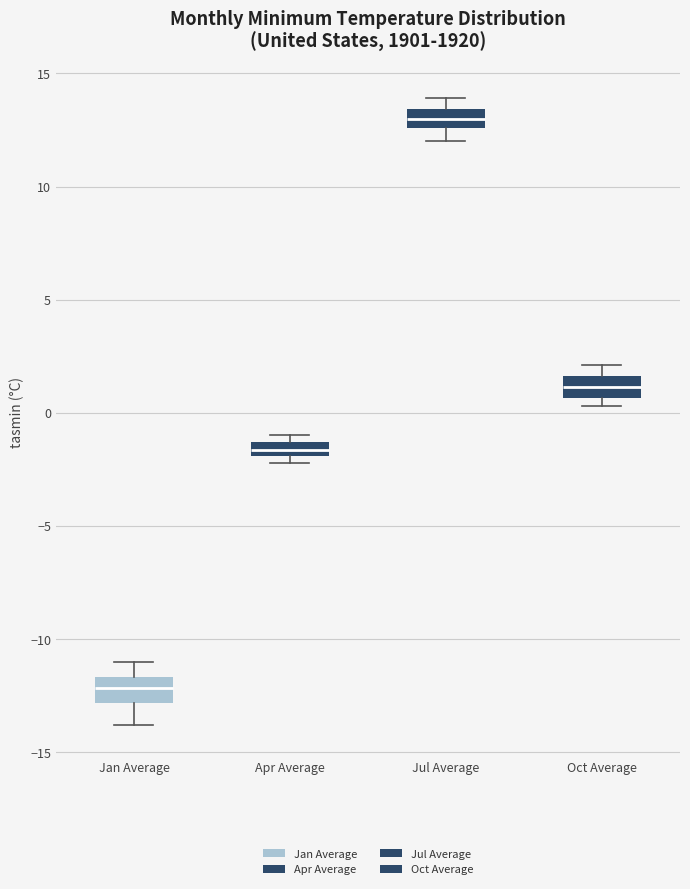

Which box's median line is the highest?

Jul Average